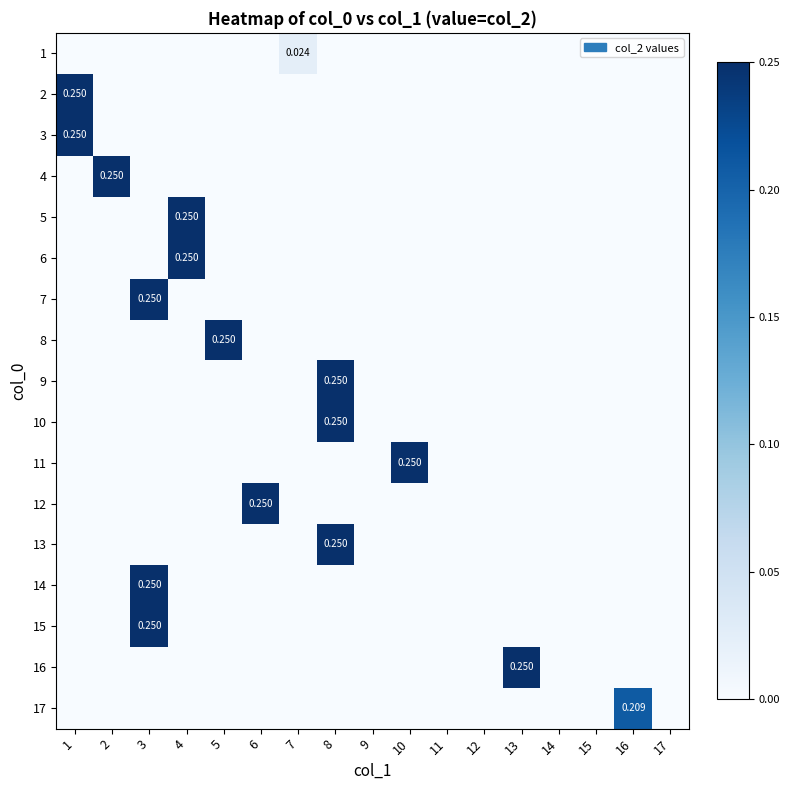

Rank the categories by 8 value from lowest to highest.

1, 2, 3, 4, 6, 7, 8, 9, 10, 11, 12, 13, 14, 15, 16, 17, 5